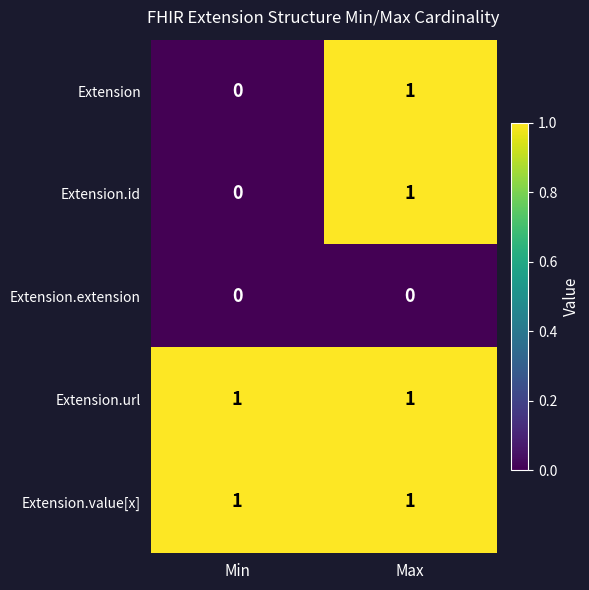

Is it true that Extension.value[x] equals 0 at Min?

False